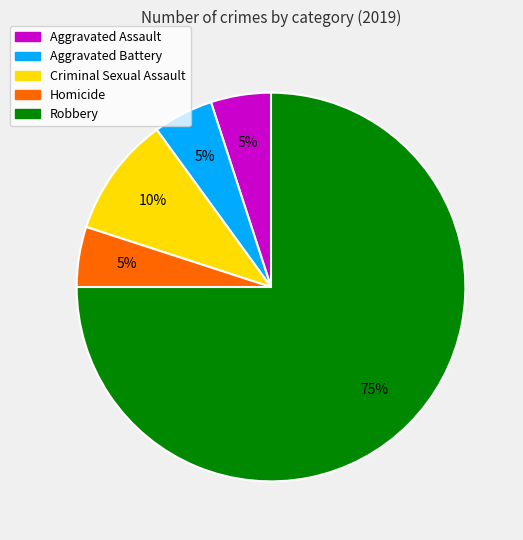

Combined, do Homicide and Aggravated Assault account for over 50%?

No